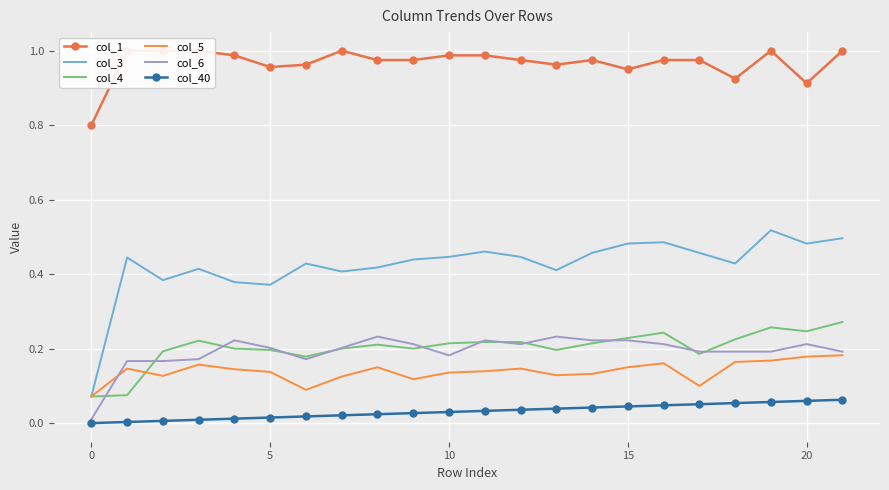

What is the total value across all series at 11?

2.1